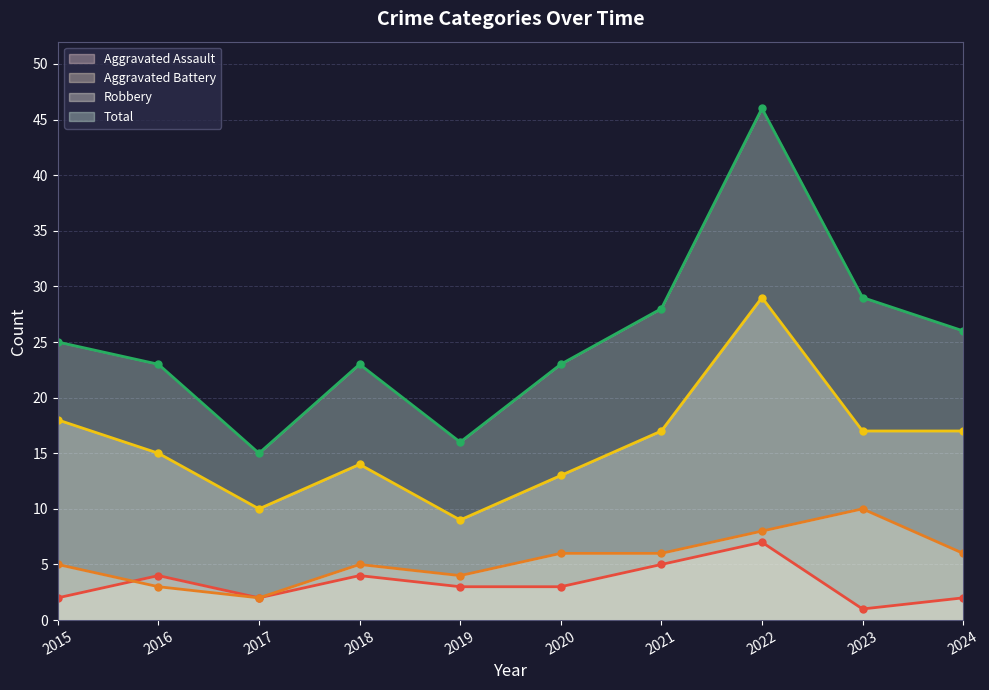

At 2022, list the series in order from largest to smallest.

Total, Robbery, Aggravated Battery, Aggravated Assault